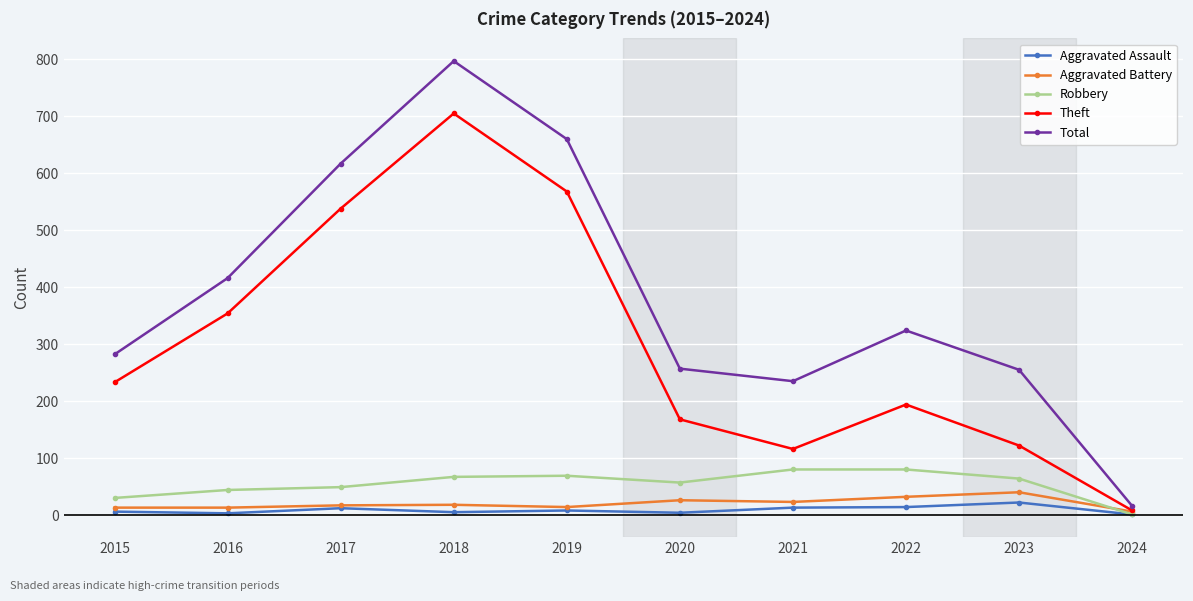

How many values in the Aggravated Battery series are below 18?

5